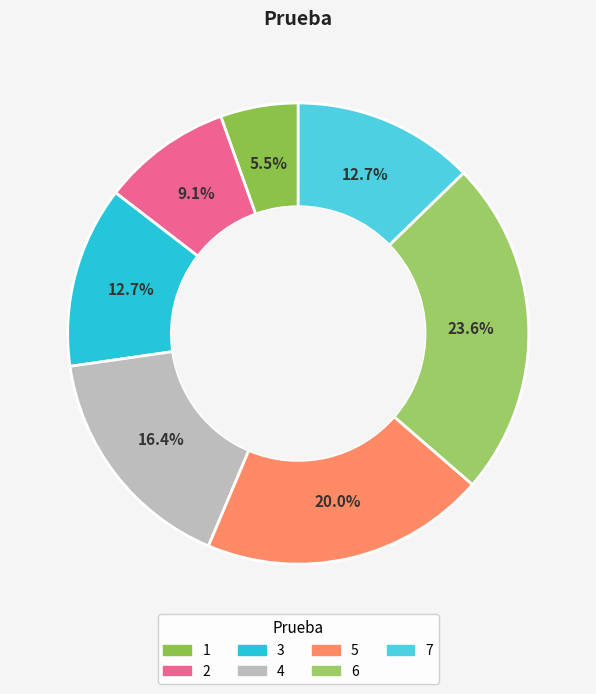

Which slice is the largest?

6